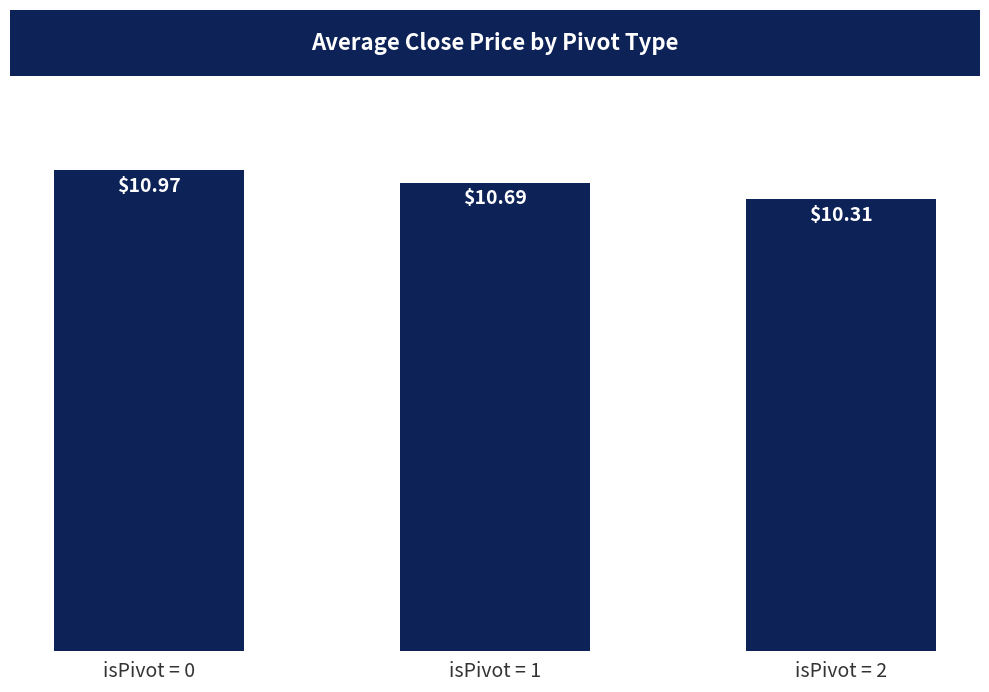

Between isPivot = 0 and isPivot = 1, which is larger?

isPivot = 0